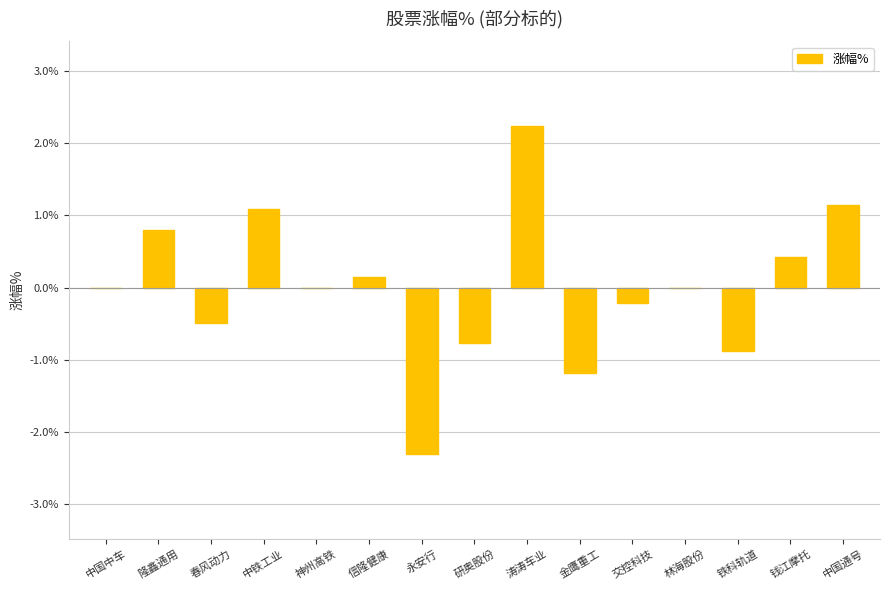

The value at 林海股份 is 0.0. True or false?

True